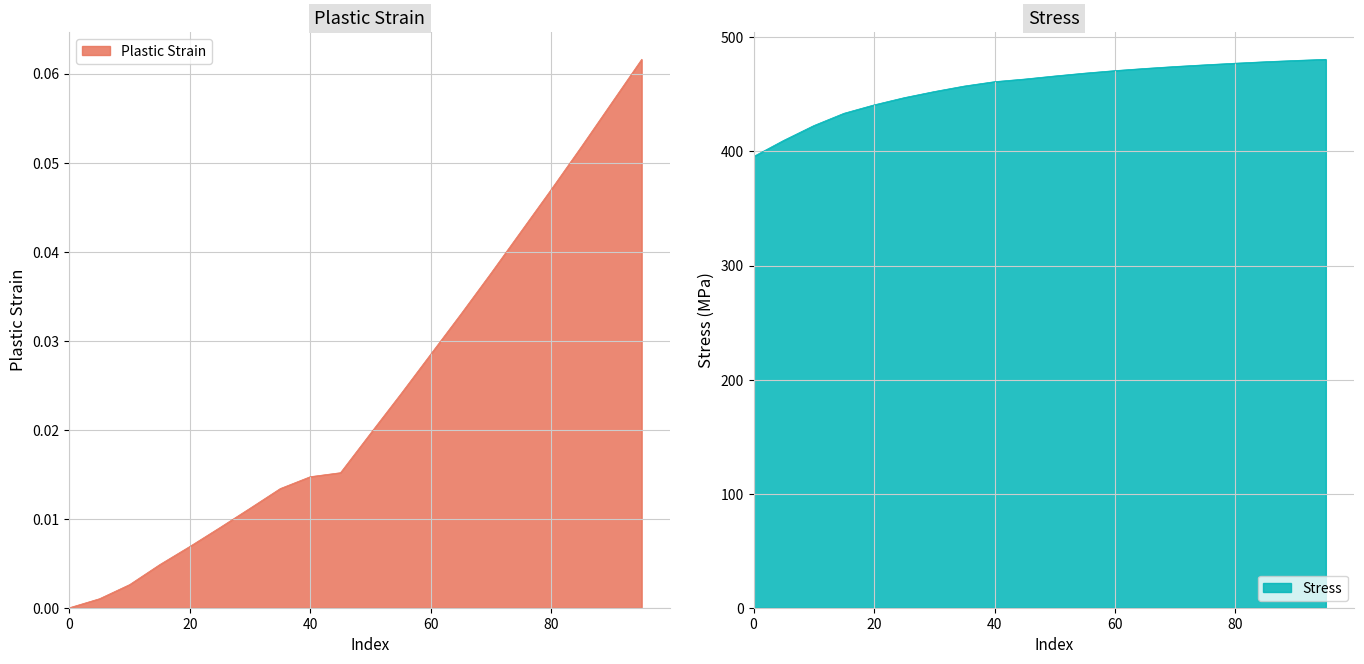

How many series are shown in this chart?

2